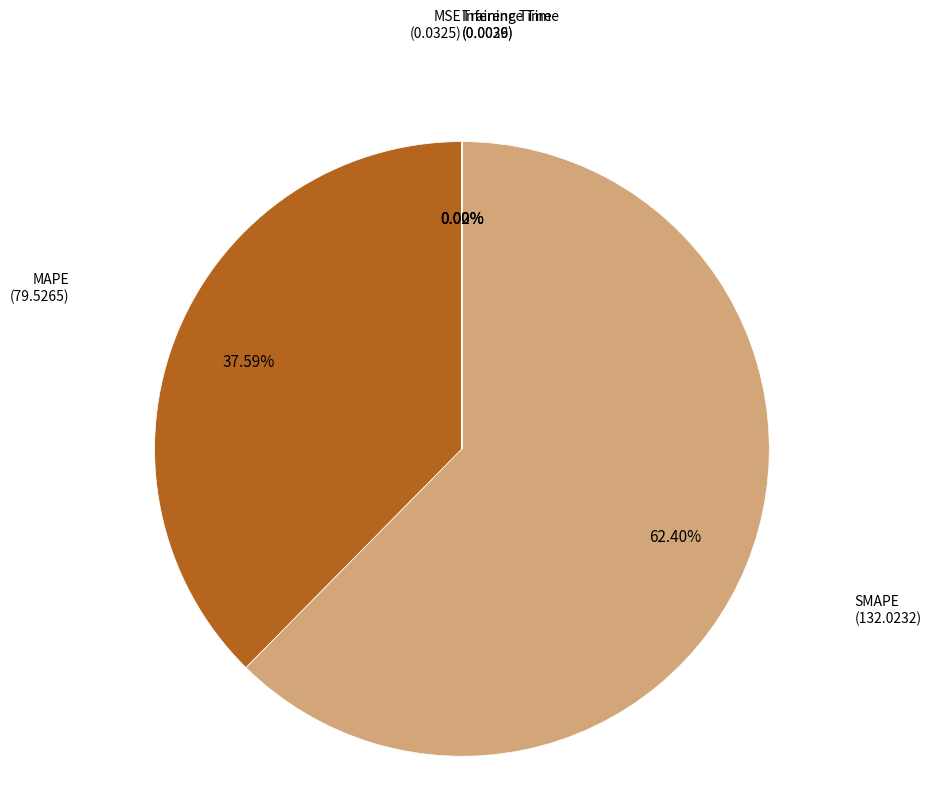

Is SMAPE the majority of the pie?

Yes